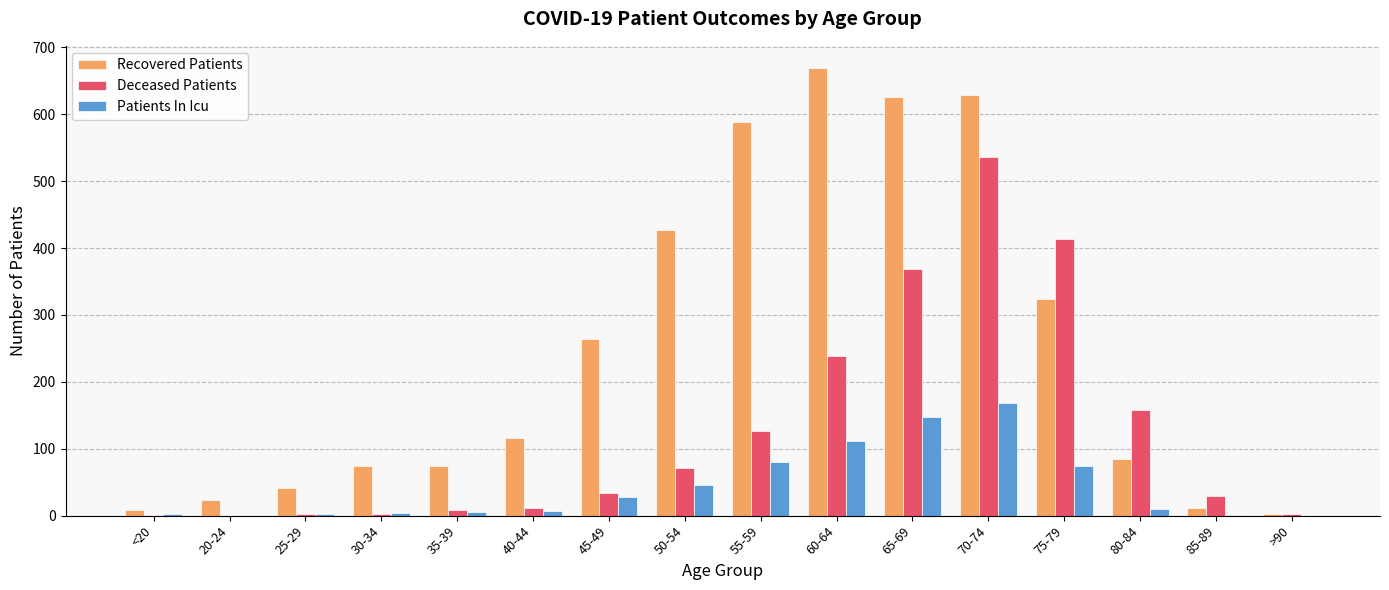

The Patients In Icu series shows 194 at 60-64. True or false?

False